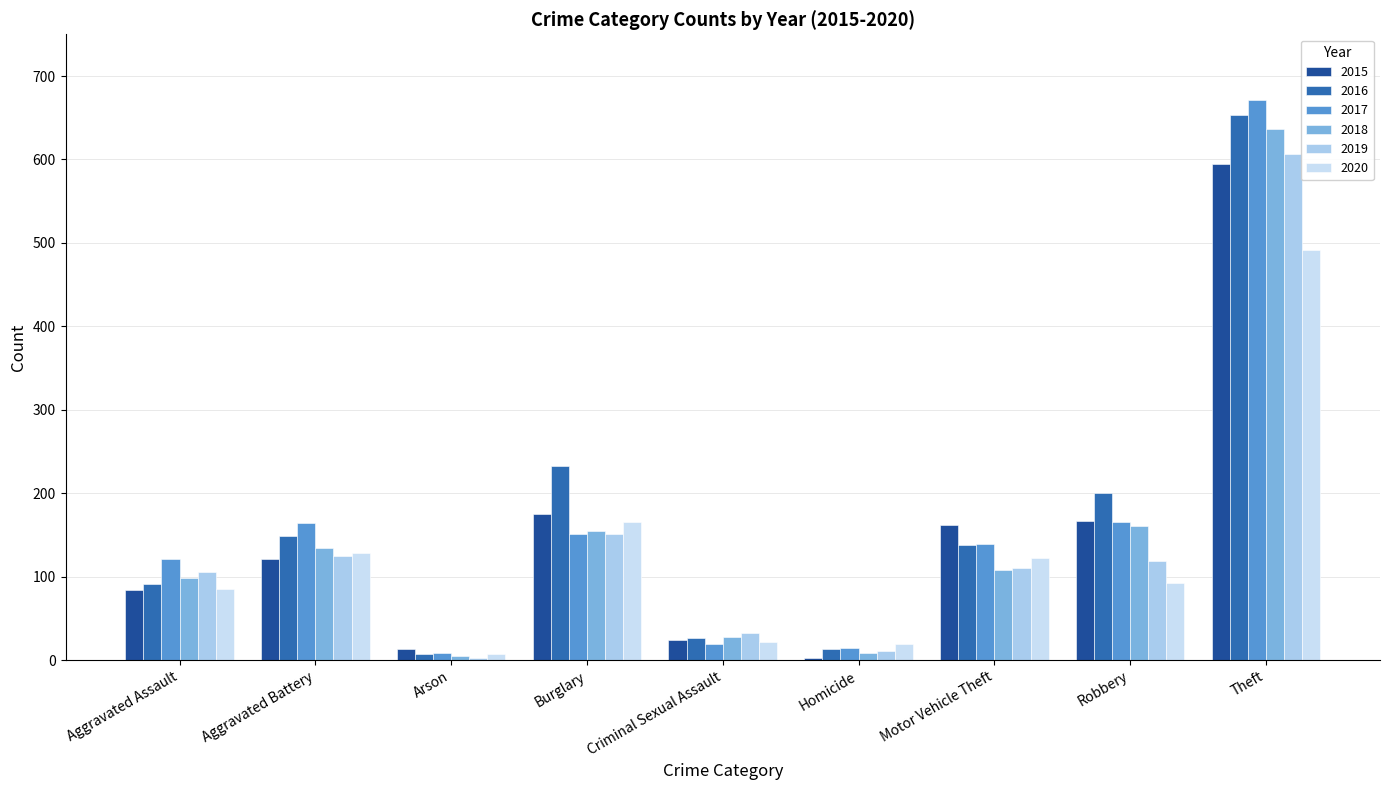

What position from the left is Robbery?

8